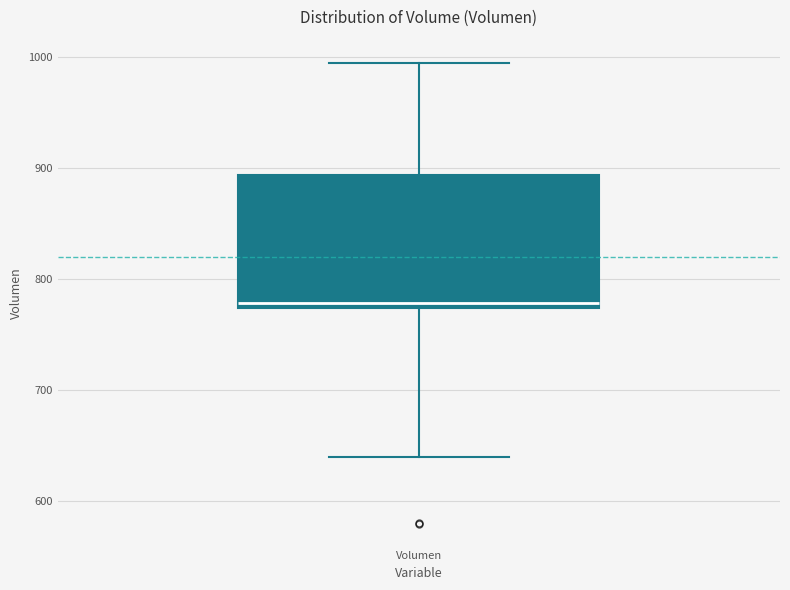

Where is the upper edge of the box for Volumen on the y-axis? The values are not printed on the chart, so give them approximately, as read against the axis.

890